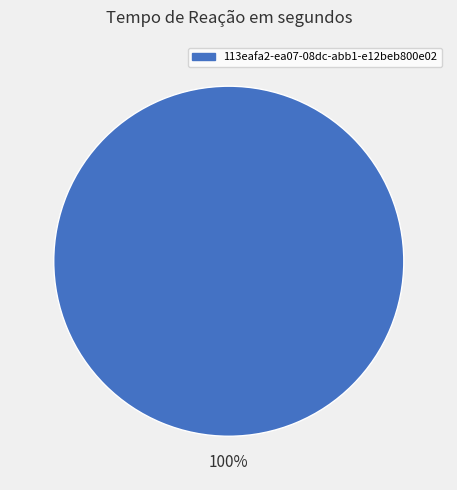

Is 113eafa2-ea07-08dc-abb1-e12beb800e02 the majority of the pie?

Yes